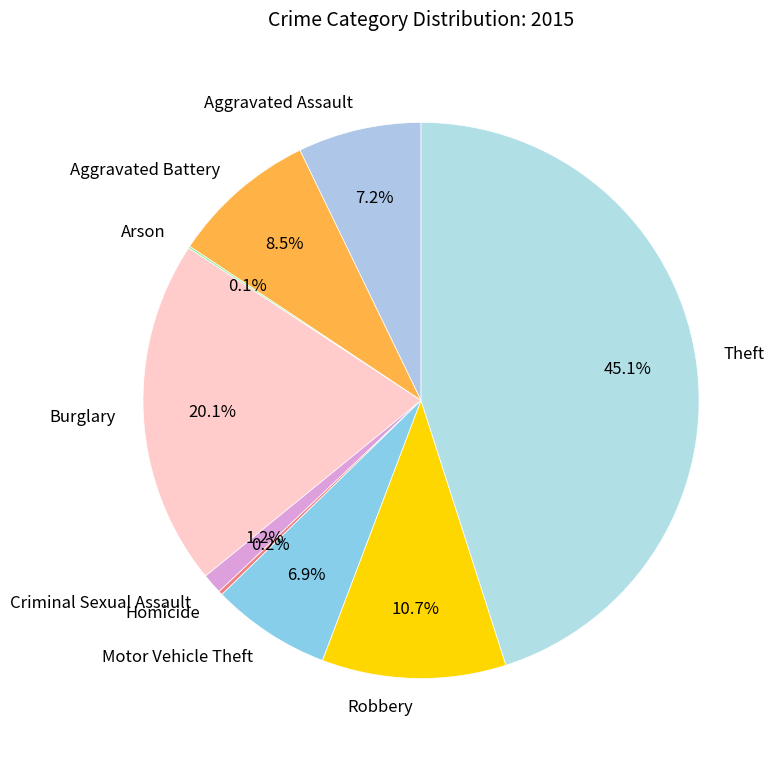

What percentage is NOT represented by Motor Vehicle Theft?

93.1%